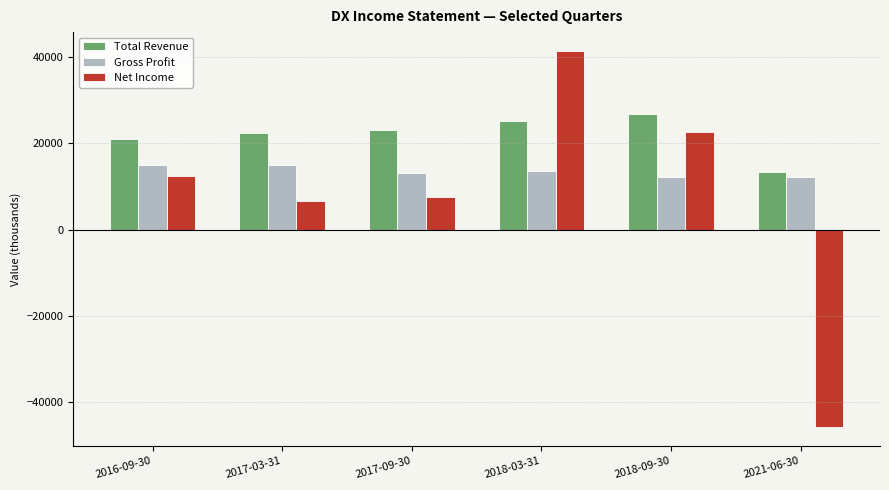

List the series in order of their overall mean, lowest first.

Net Income, Gross Profit, Total Revenue